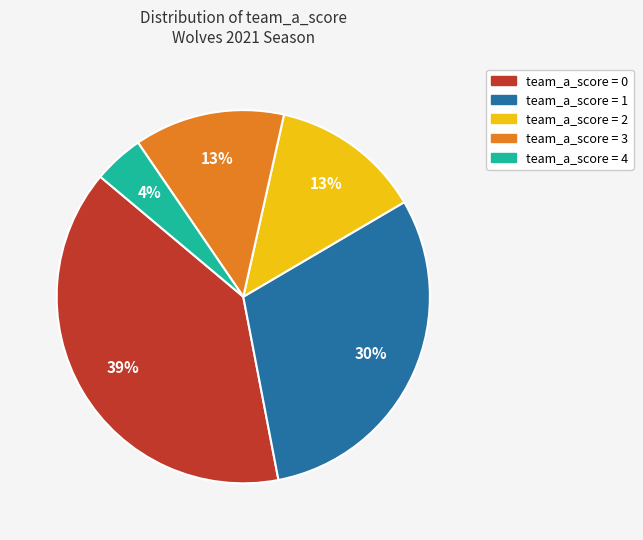

Is the sum of team_a_score = 2 and team_a_score = 0 greater than half?

Yes